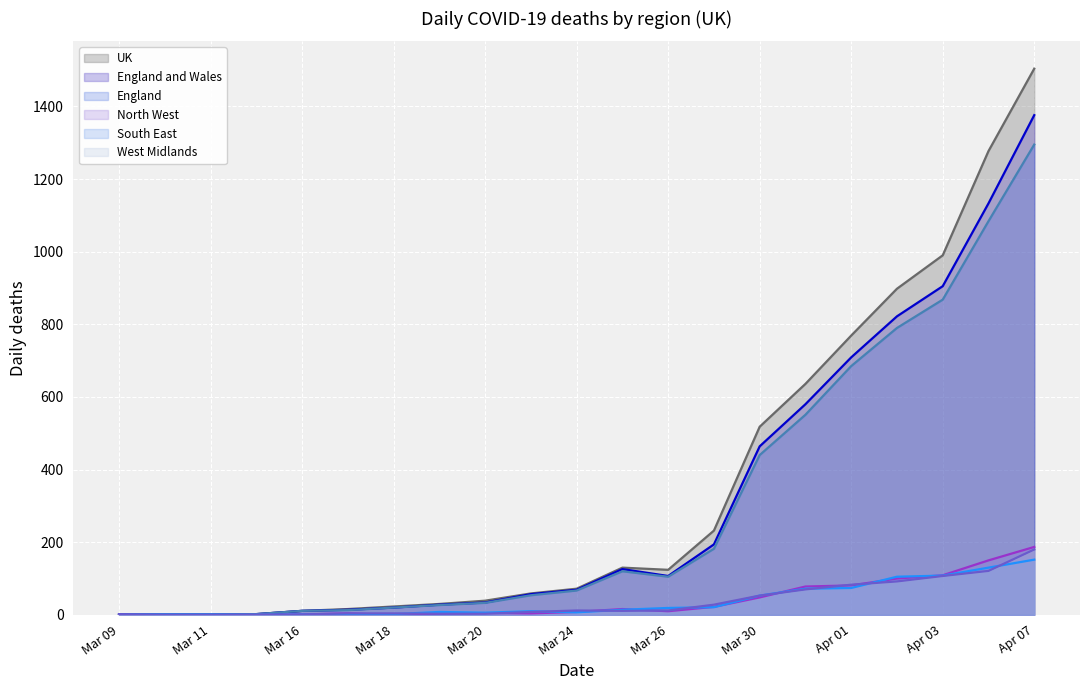

Which series has the largest range (max minus min)?

UK